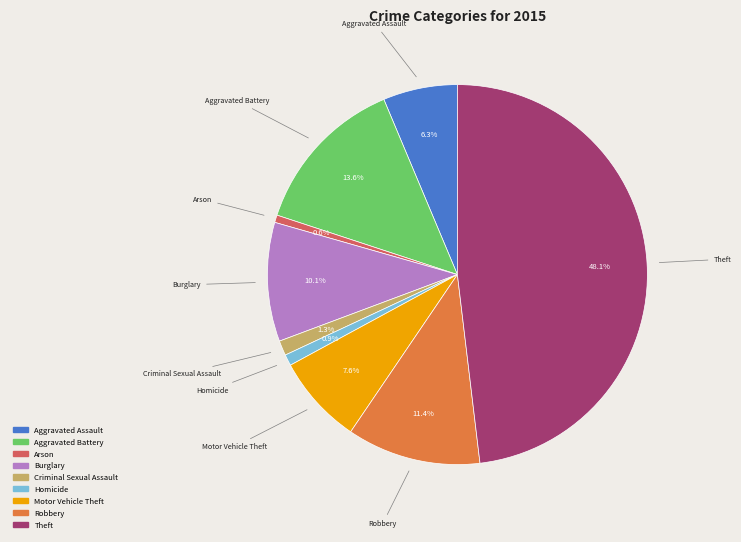

To the nearest percent, what is the combined percentage of Motor Vehicle Theft and Theft?

56%